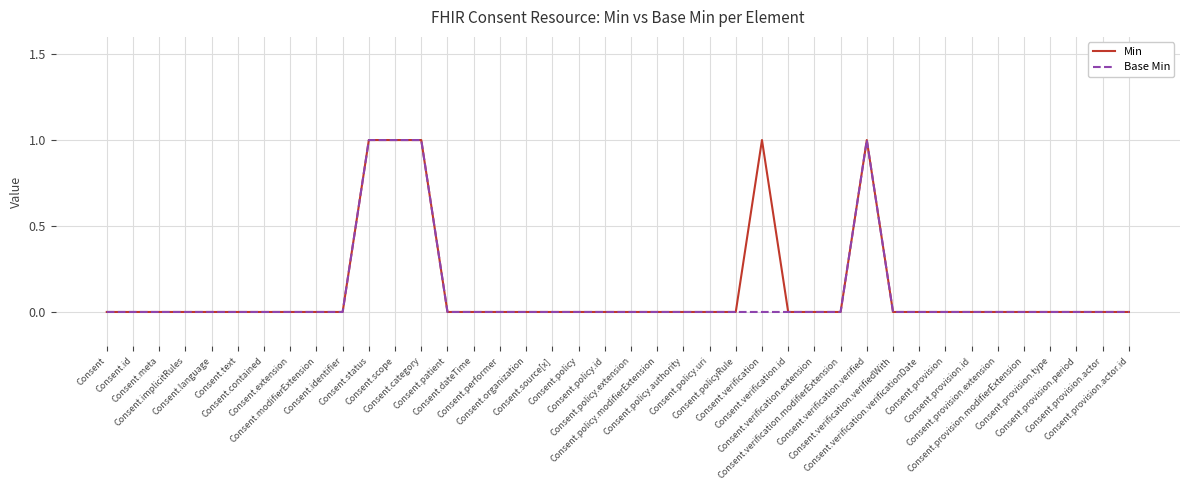

How many categories are shown in the chart?

40